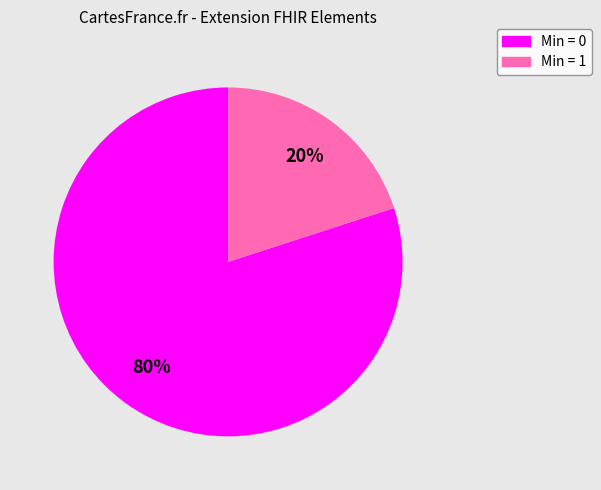

To the nearest percent, what is the difference between the largest and smallest slice percentages?

60%